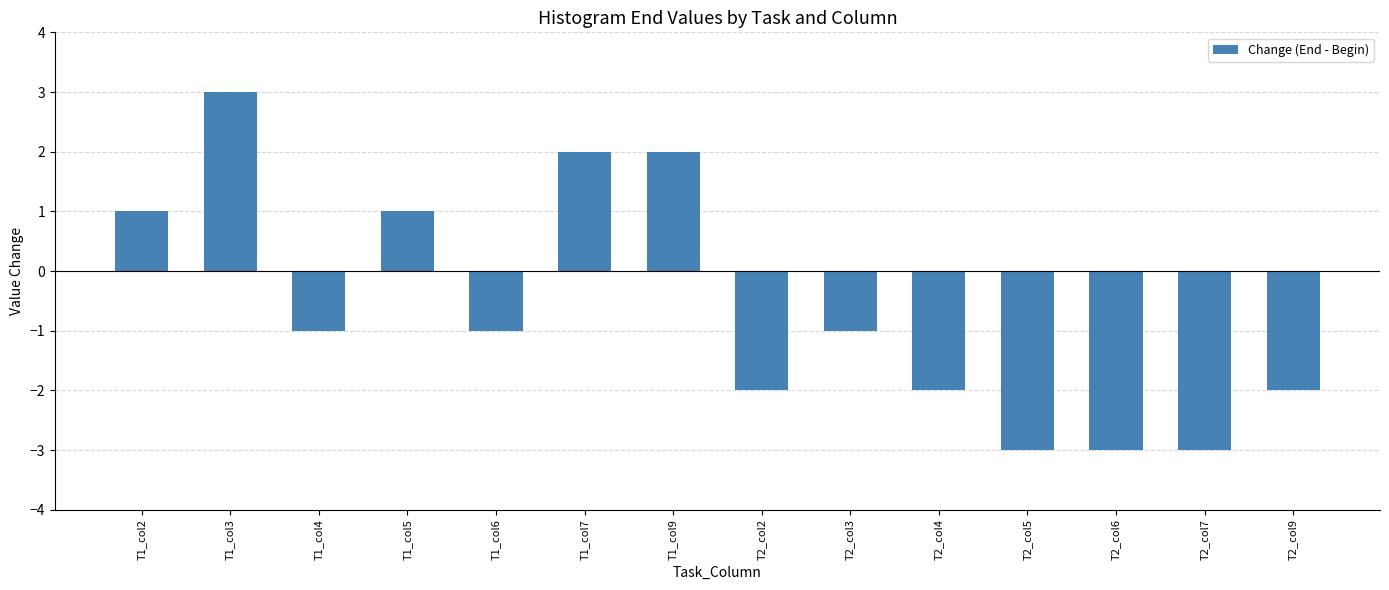

What is the value of the 13th bar from the left?

-3